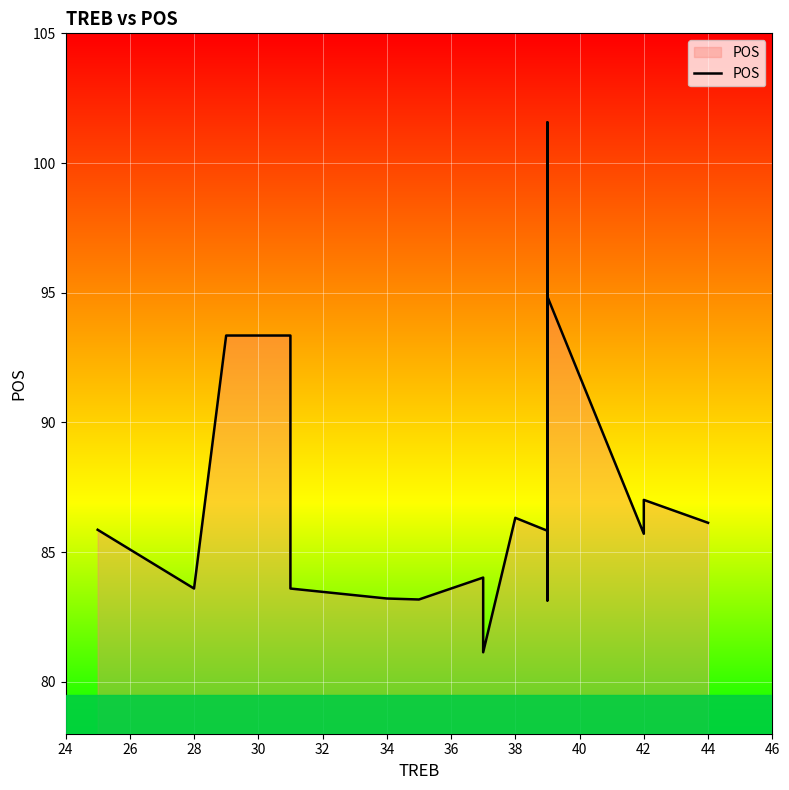

What is the value of the 3rd point from the left?

93.4